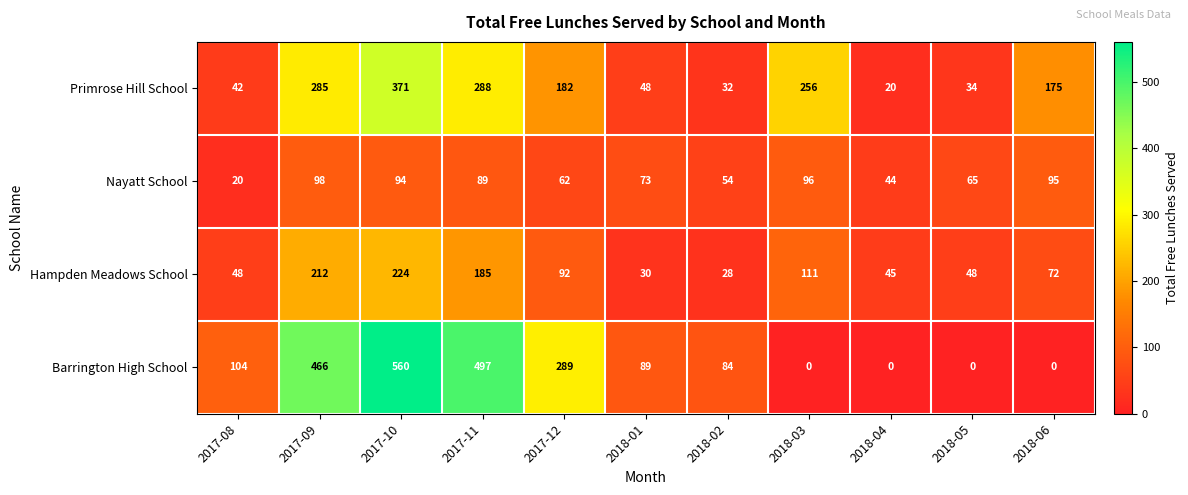

What is the sum of the Barrington High School values at 2017-10 and 2017-12?

849